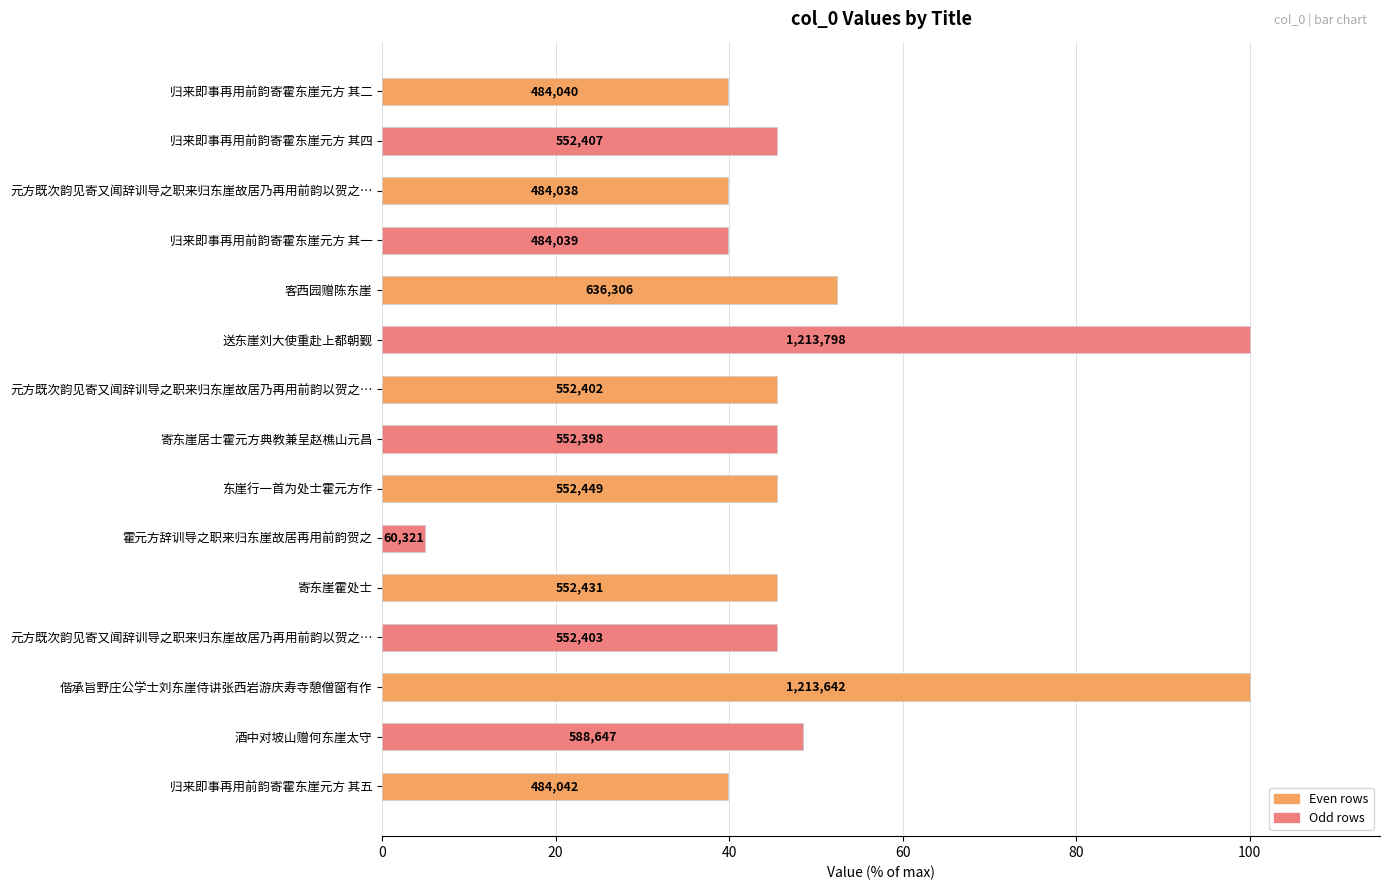

Does the chart contain stacked bars?

No